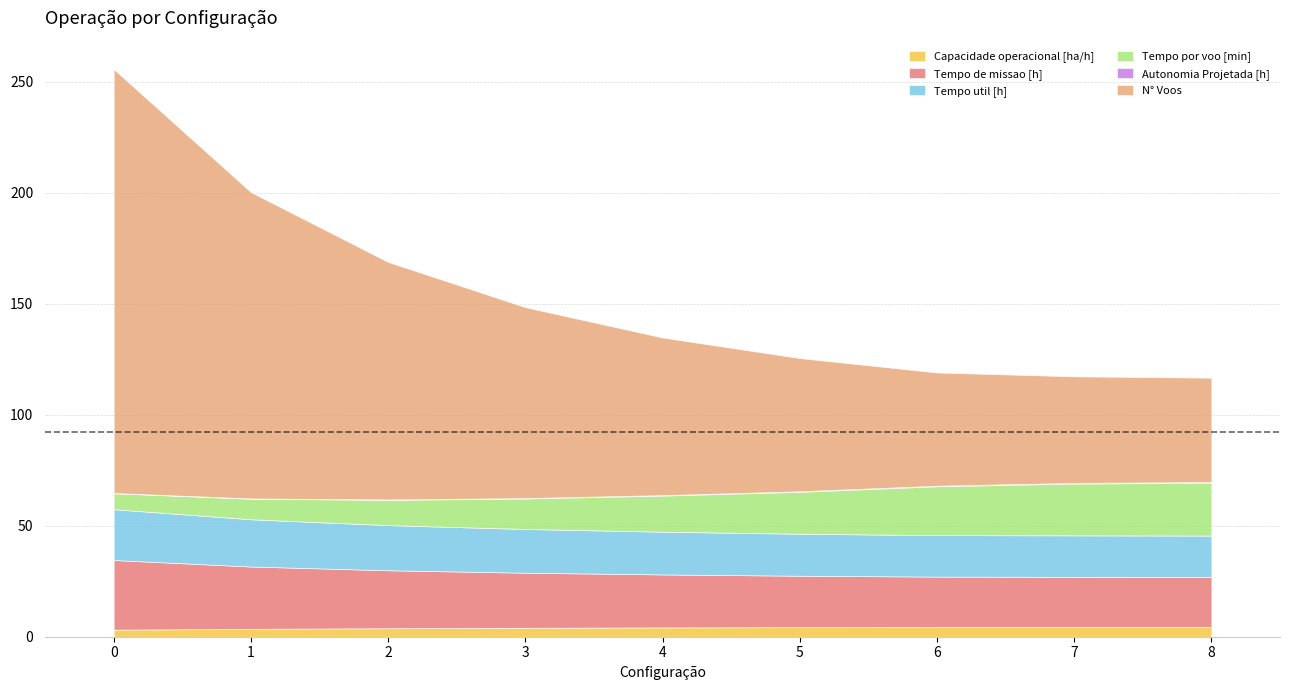

What are all the series names shown in the legend?

Capacidade operacional [ha/h], Tempo de missao [h], Tempo util [h], Tempo por voo [min], Autonomia Projetada [h], N° Voos